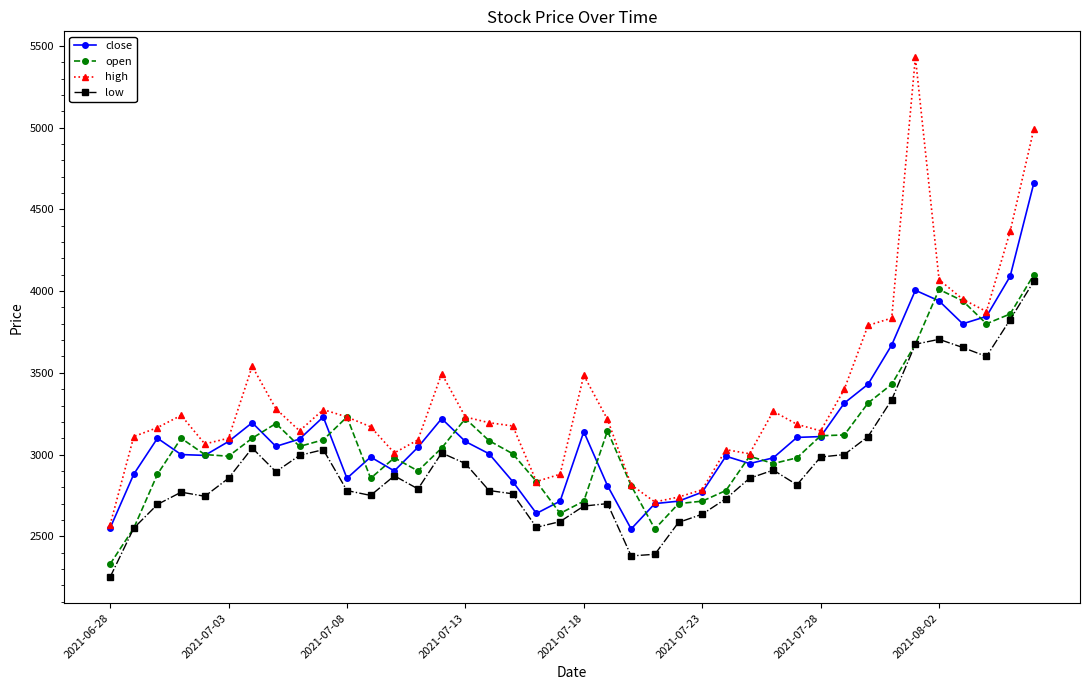

What is the maximum value for low?

4060